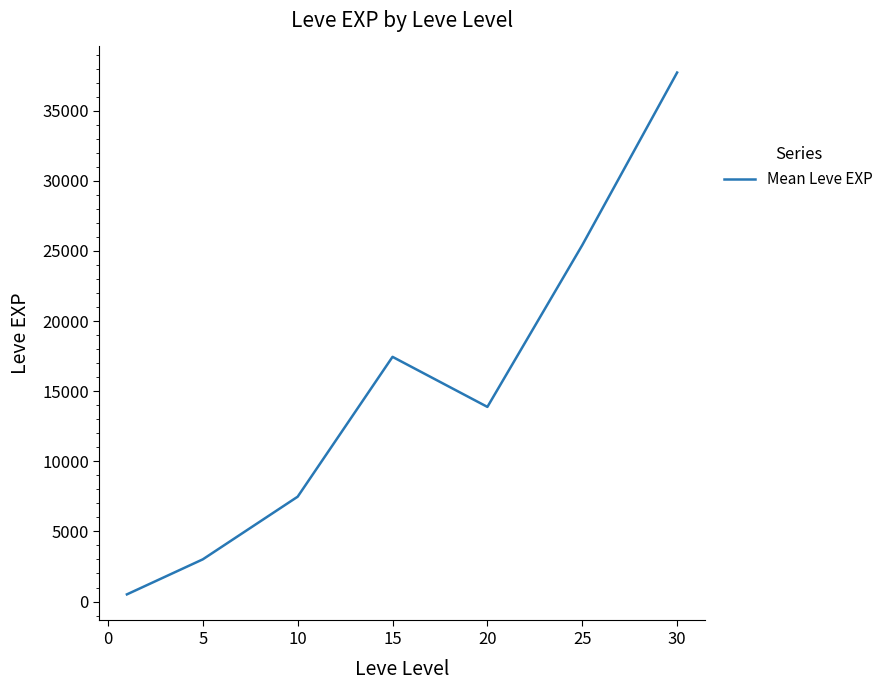

What is the maximum value shown in the chart?

37715.0